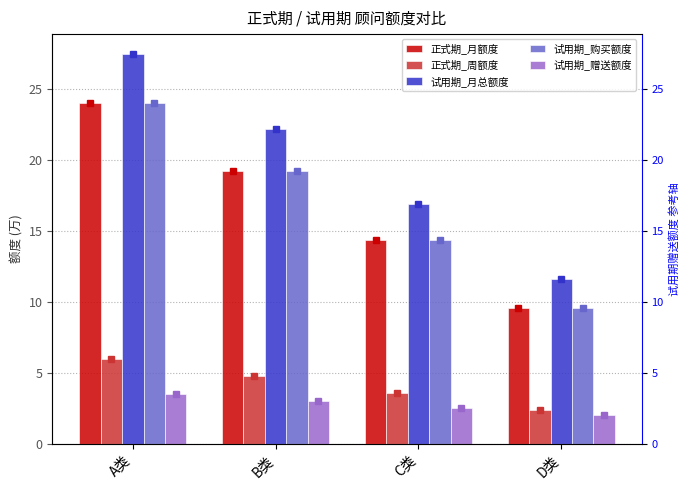

What is the total value across all series at C类?

51.8